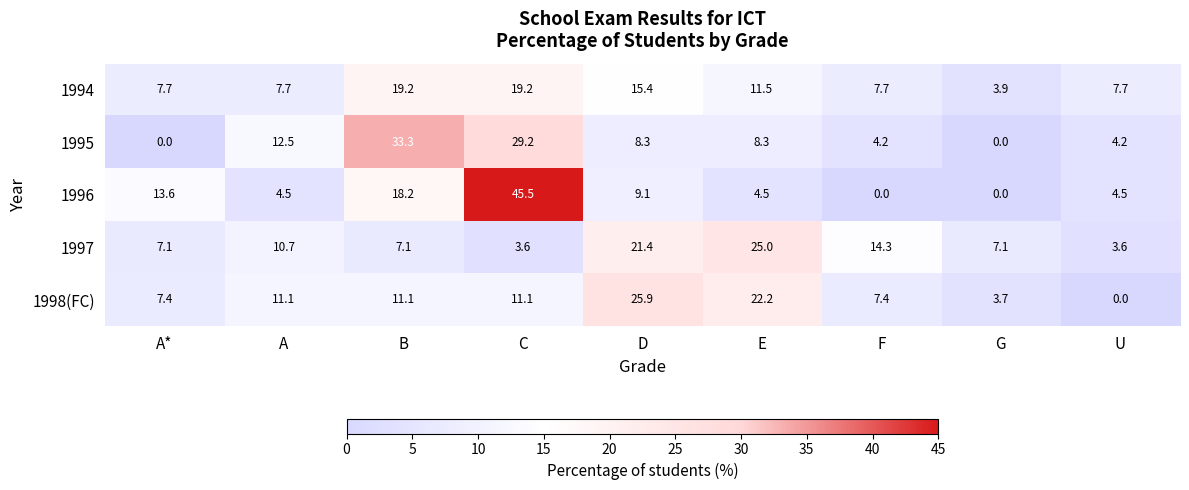

How many categories are shown in the chart?

9